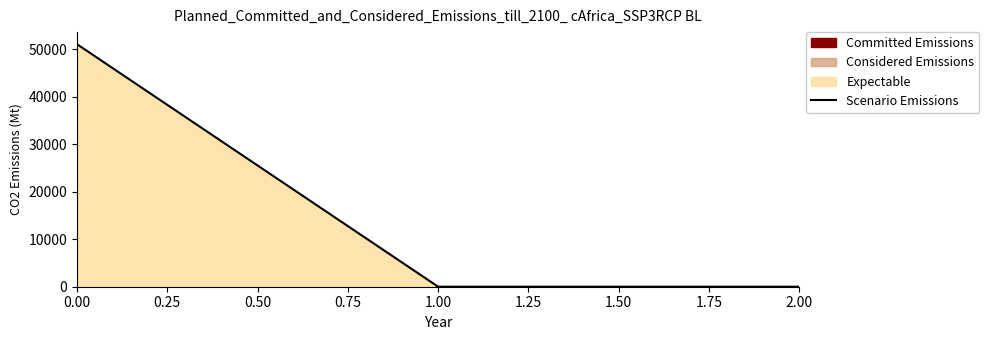

What is the minimum value shown in the chart?

0.3